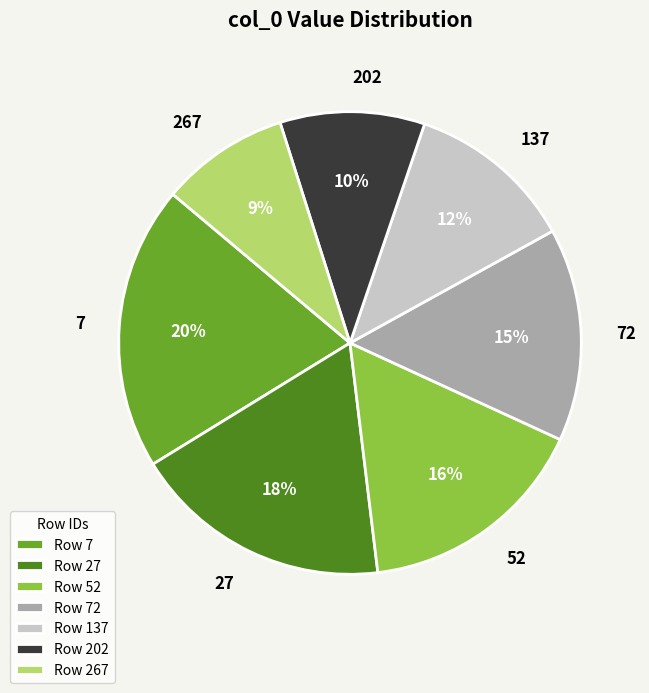

Does any single category account for the majority?

No